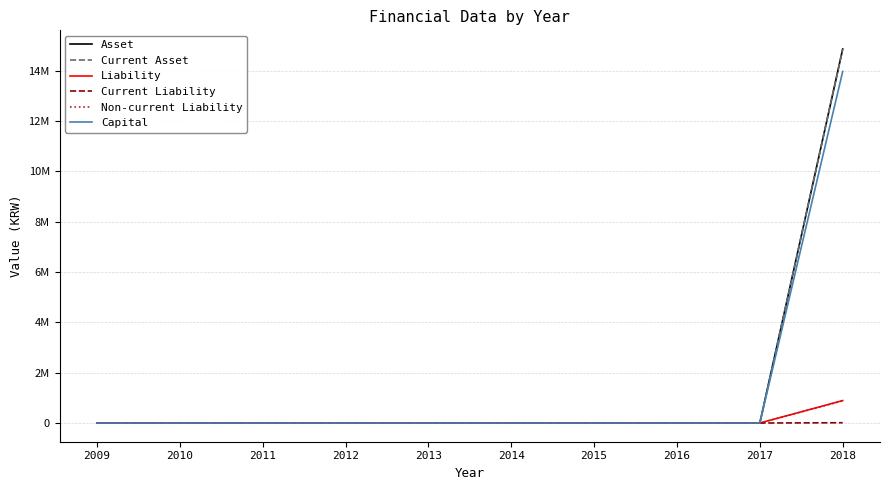

Which label corresponds to the largest value in the chart?

2018